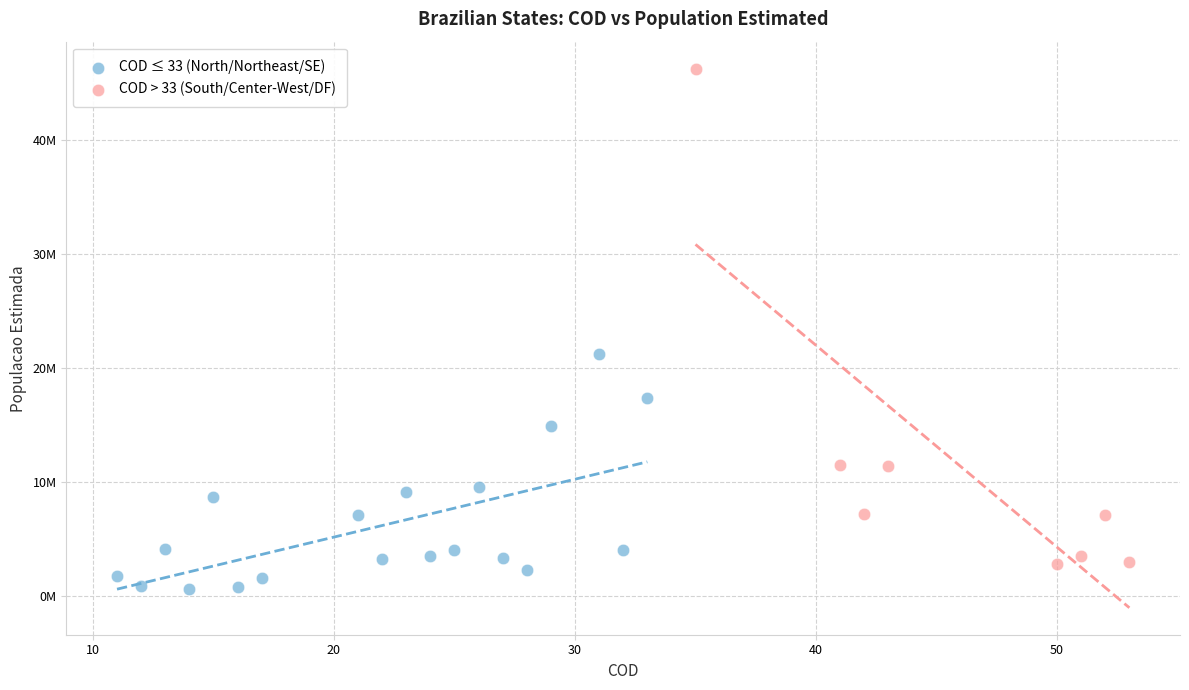

Which series has the widest spread of Y values?

COD > 33 (South/Center-West/DF)